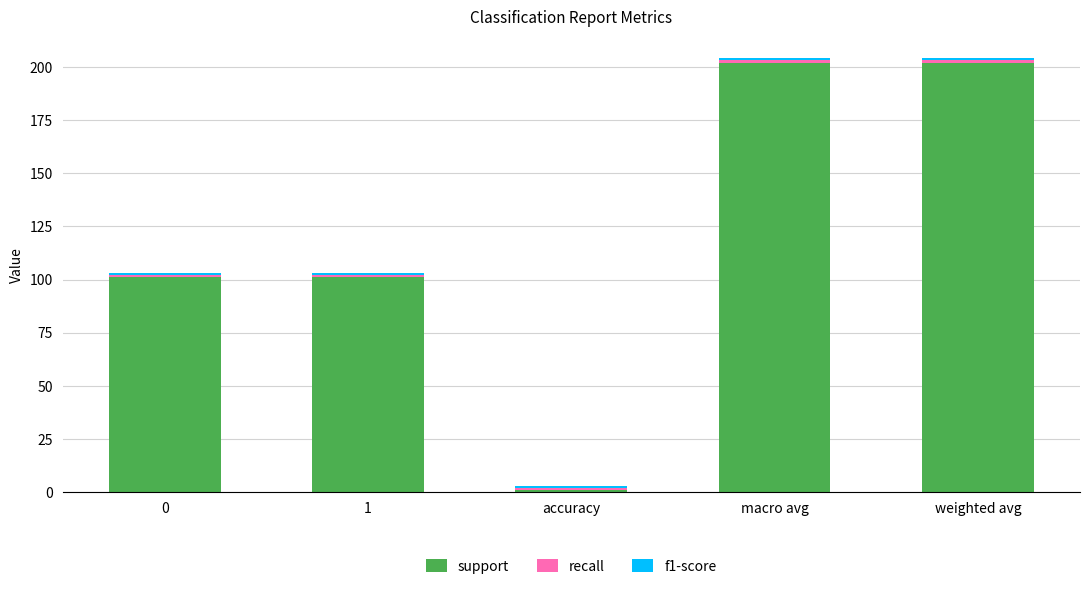

What is the maximum value for support?

202